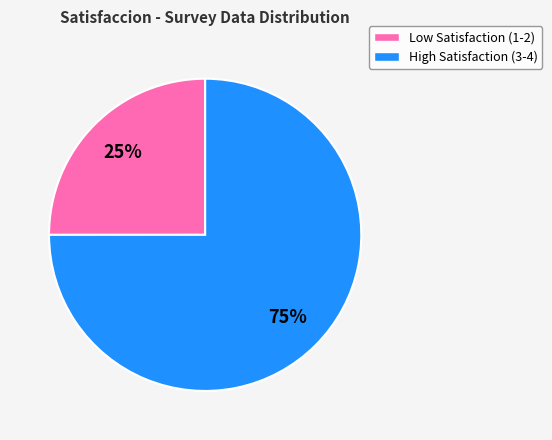

To the nearest percent, what is the difference between the largest and smallest slice percentages?

50%